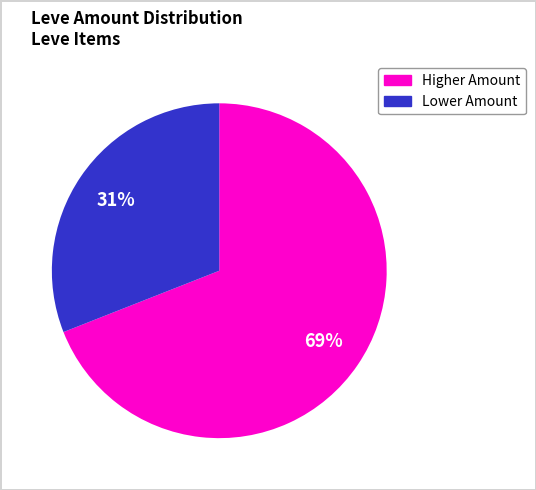

To the nearest percent, what is the difference between the largest and smallest slice percentages?

38%